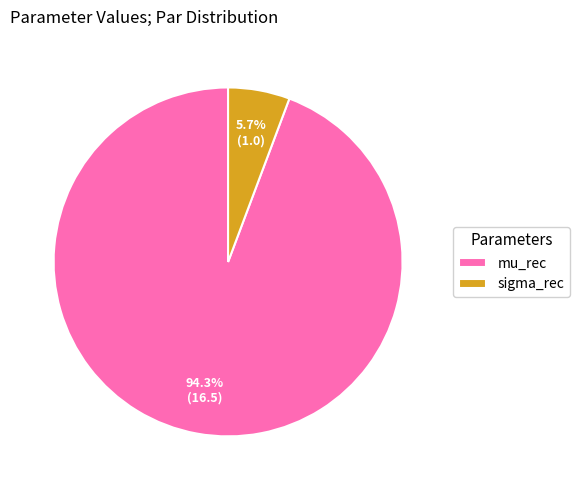

What is the ratio of the value at sigma_rec to the value at mu_rec?

0.1